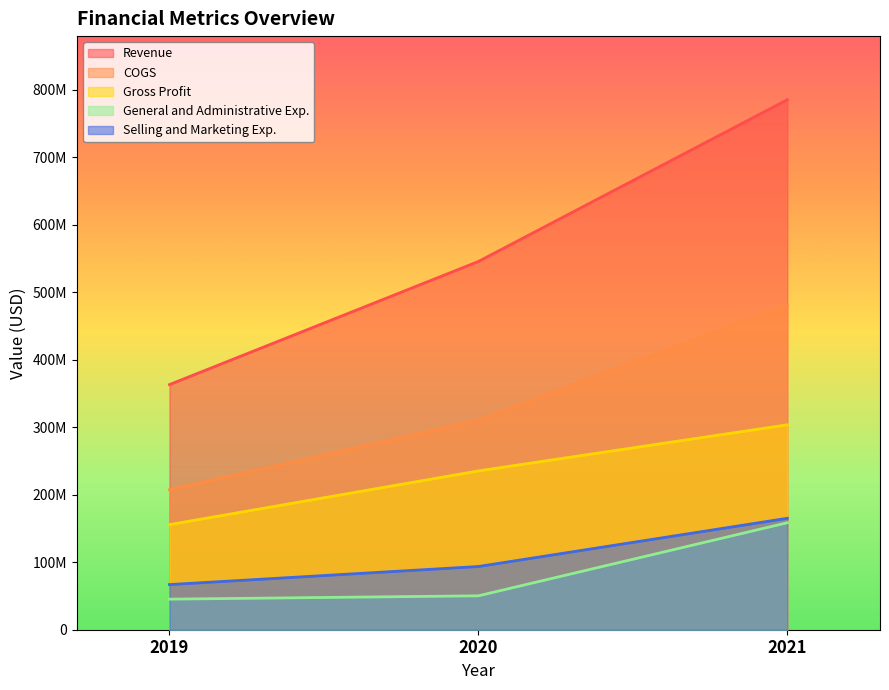

Rank the categories by COGS value from lowest to highest.

2019, 2020, 2021